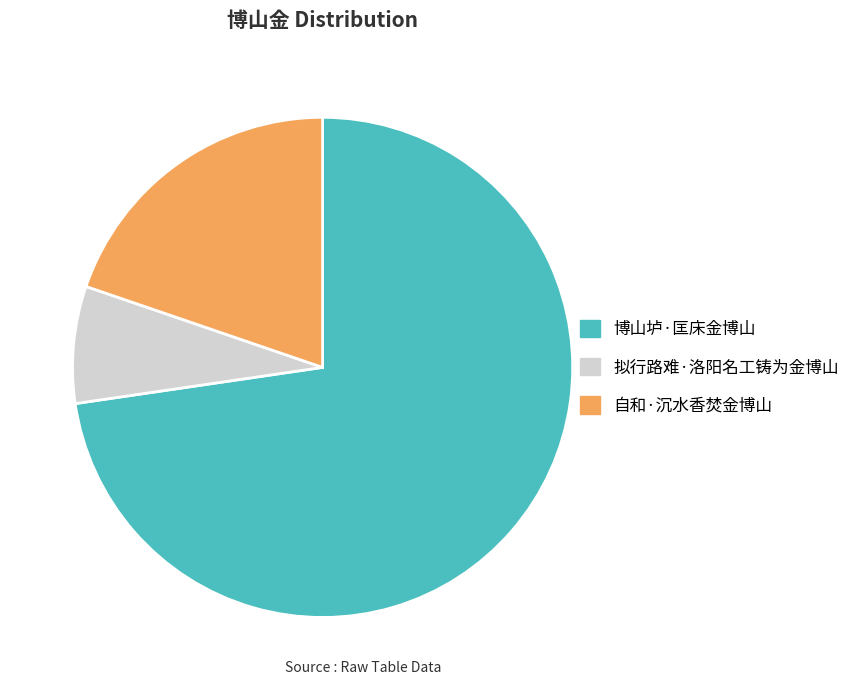

Does 自和·沉水香焚金博山 account for over 50% of the chart?

No